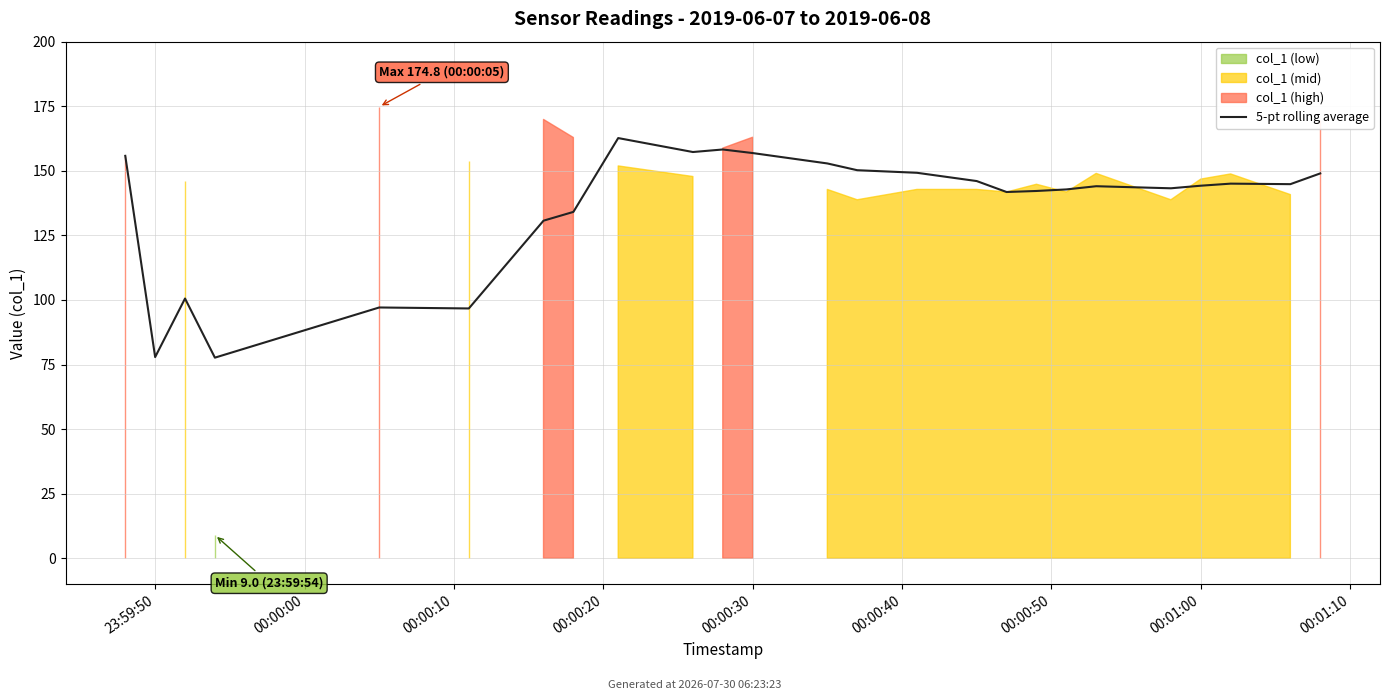

Is it true that the value at 10 is 77.1?

False